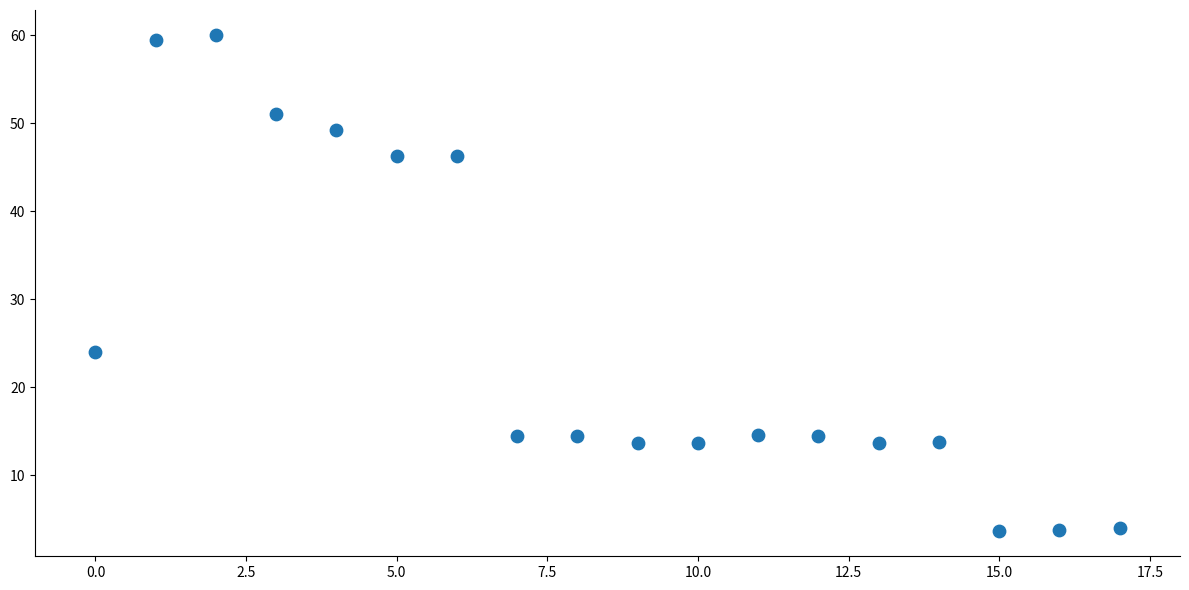

What Y value in the scatter plot is closest to 31?

24.0